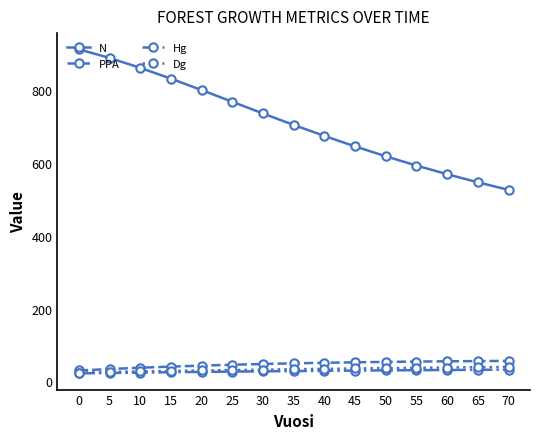

The value of PPA at 5 is 33.9. True or false?

True